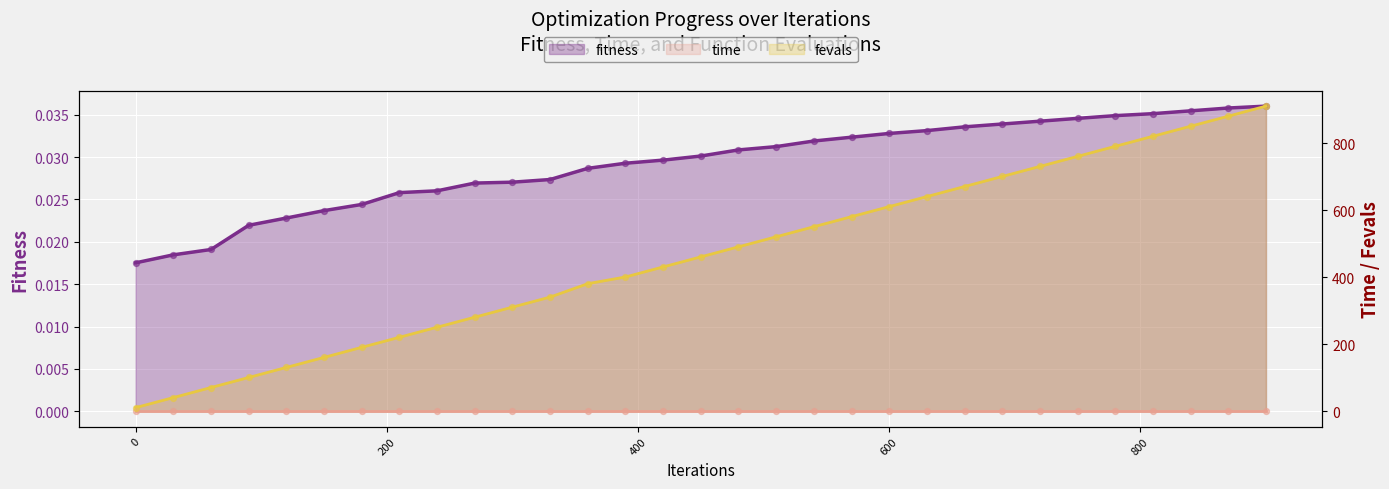

What is the total value across all series at 390?

401.0